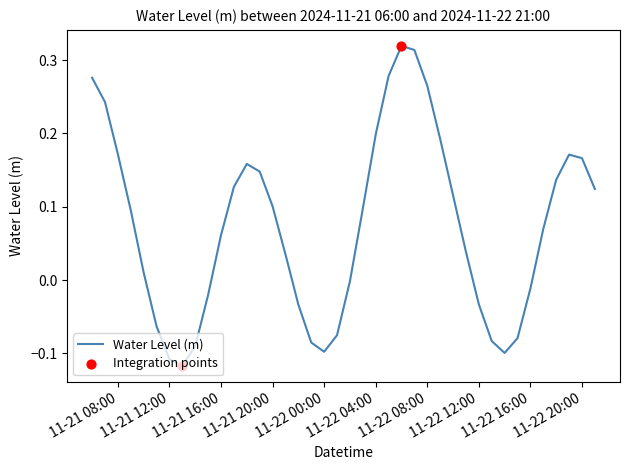

What is the difference between the maximum and minimum values?

0.4